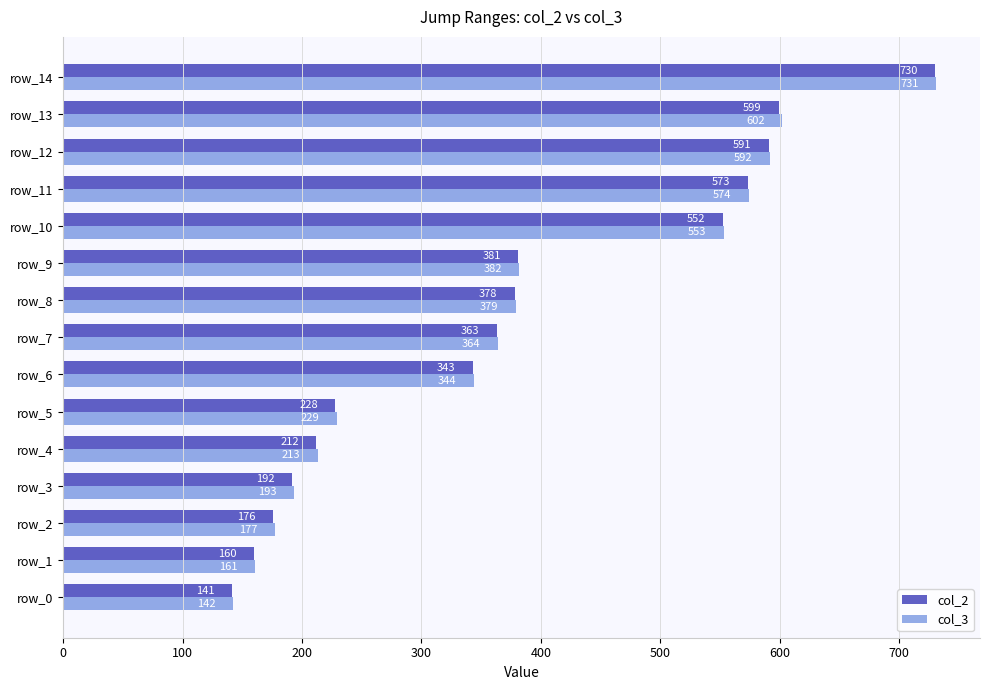

At how many categories does at least one series exceed 552?

5